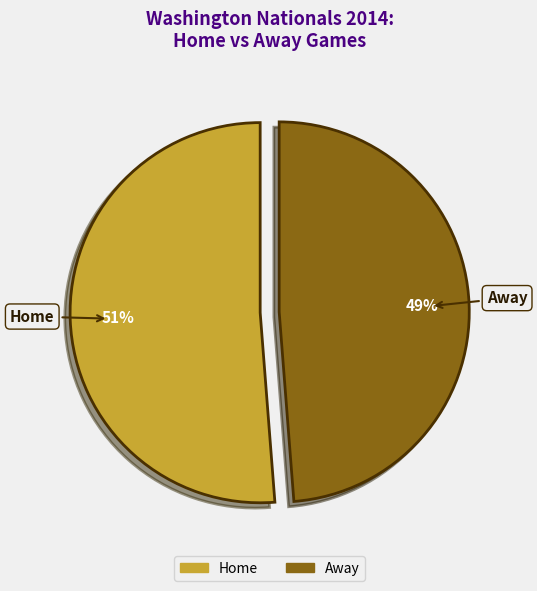

Does Away account for over 50% of the chart?

No